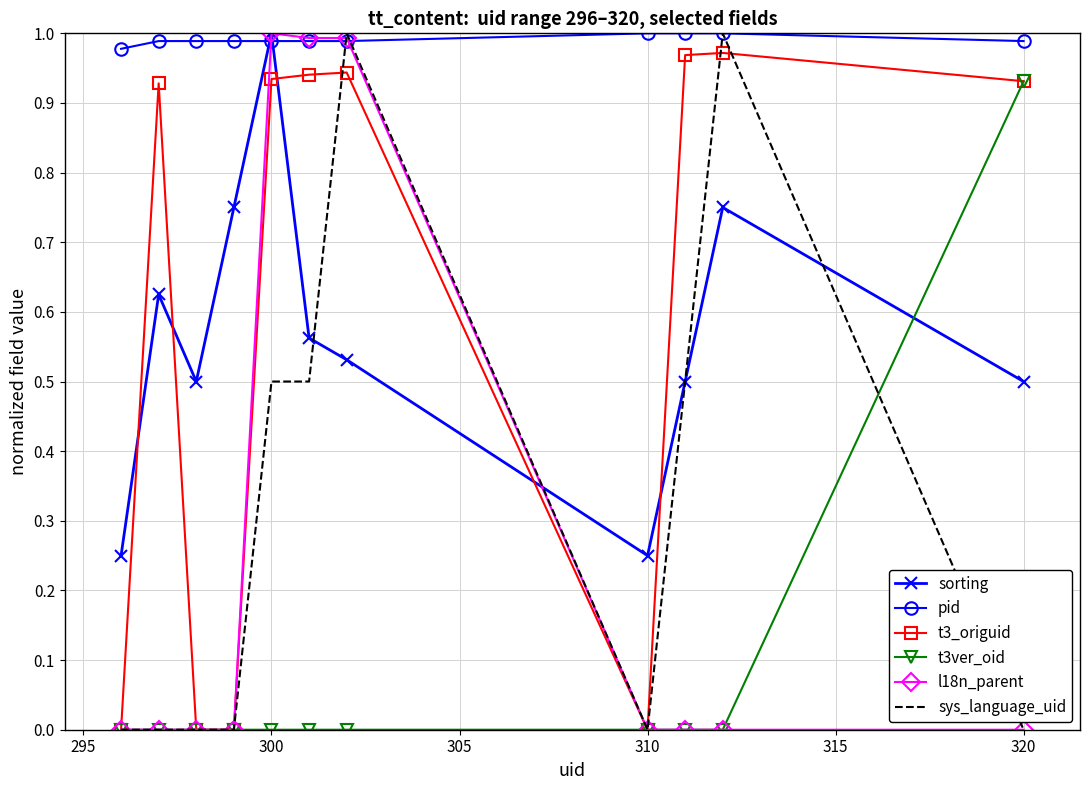

What are all the series names shown in the legend?

sorting, pid, t3_origuid, t3ver_oid, l18n_parent, sys_language_uid